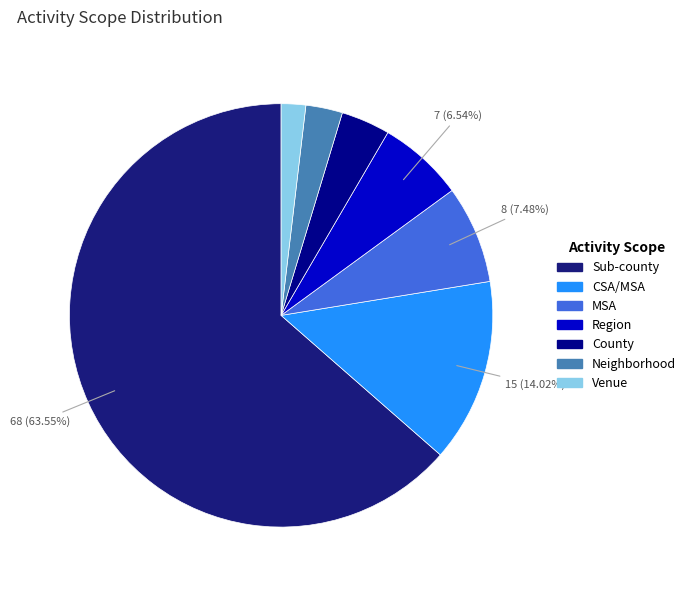

To the nearest percent, what is the average slice percentage?

14%